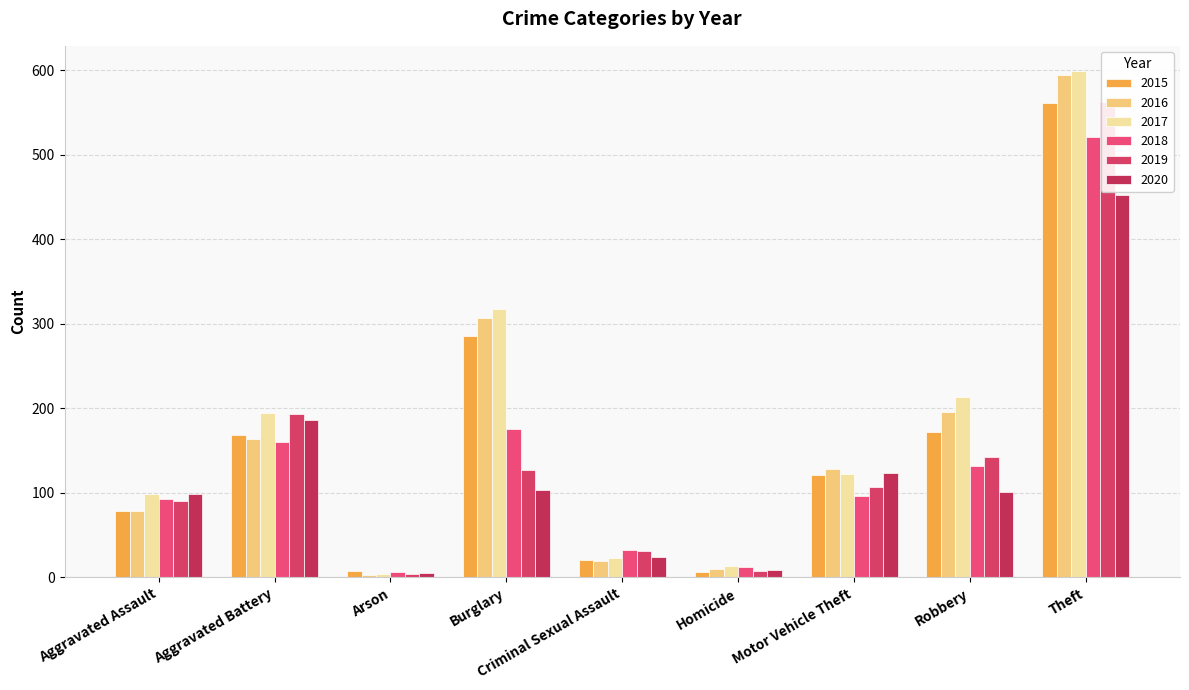

What are all the series names shown in the legend?

2015, 2016, 2017, 2018, 2019, 2020